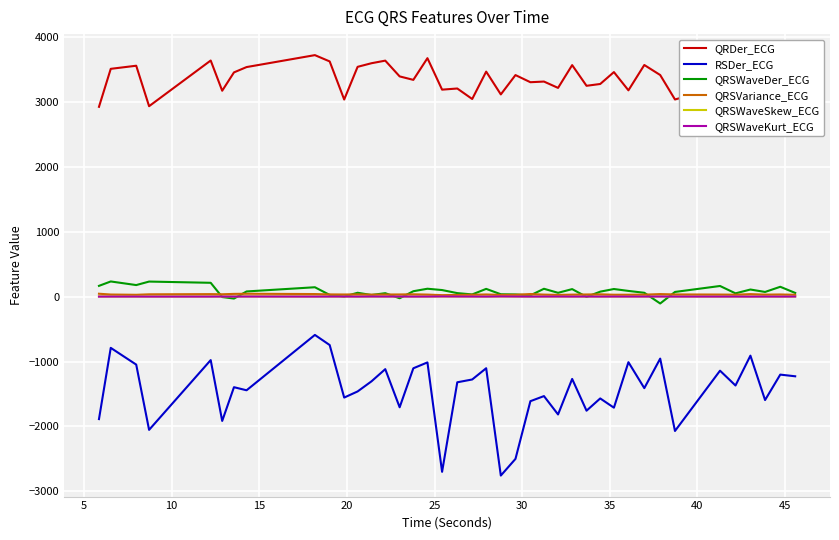

What is the maximum value for QRDer_ECG?

3718.0